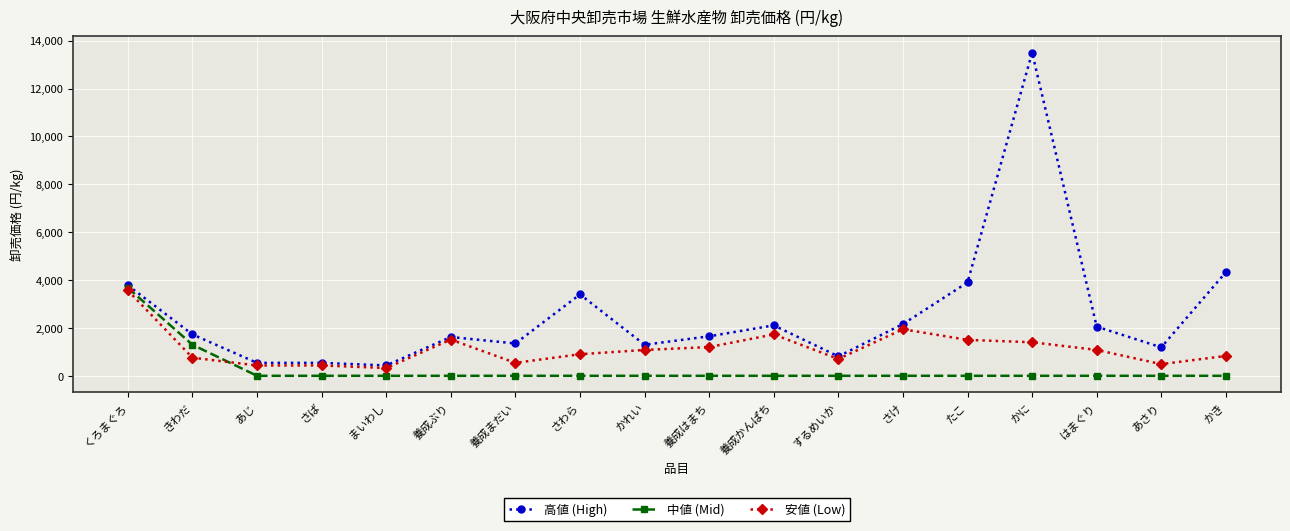

At which category is the sum across all series the highest?

かに